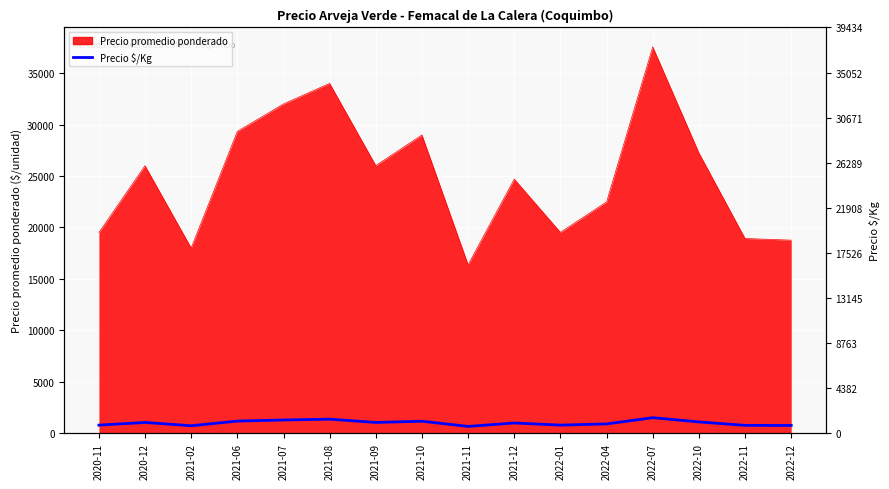

Reading right to left, what are all the values shown in this chart?

750	757	1090	1502	899	781	988	655	1159	1040	1360	1280	1173	720	1040	780